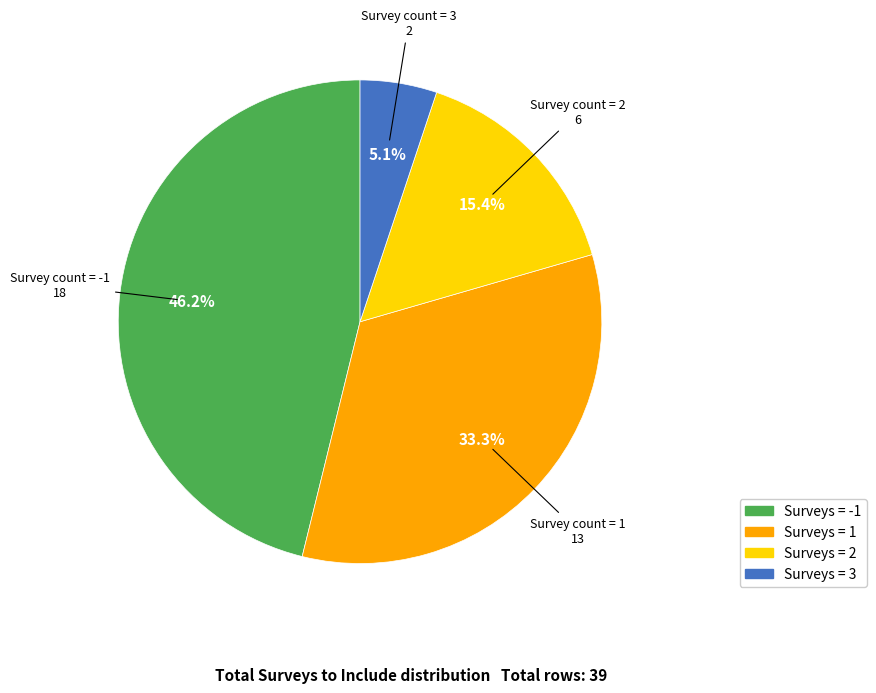

Is there any slice that represents more than half of the pie?

No